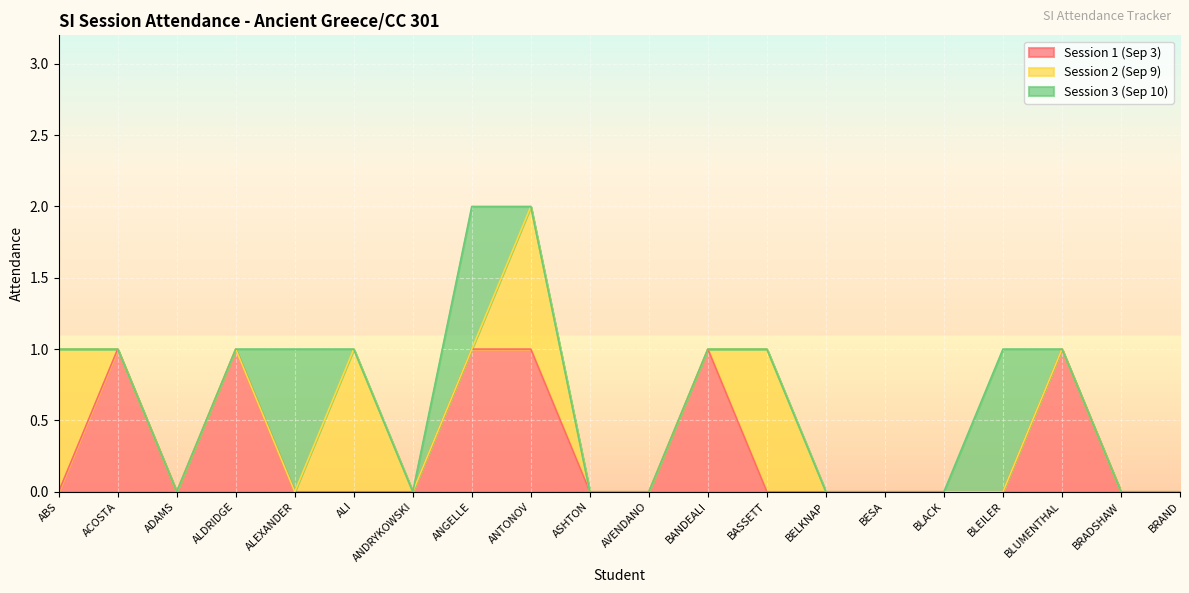

How many times do Session 2 (Sep 9) and Session 3 (Sep 10) cross each other?

2